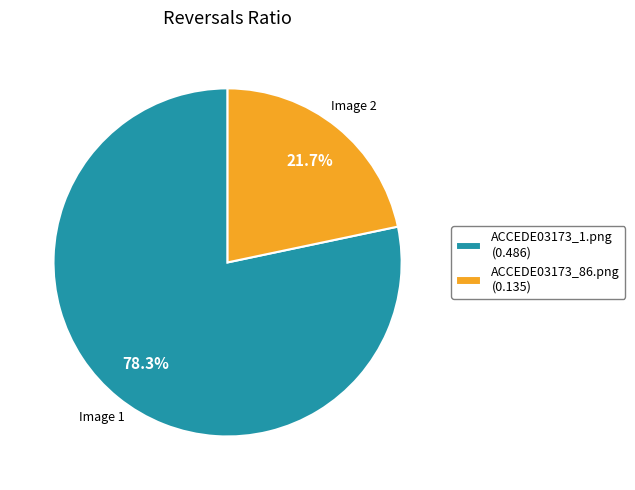

What percentage is the ACCEDE03173_1.png slice, to the nearest percent?

78%